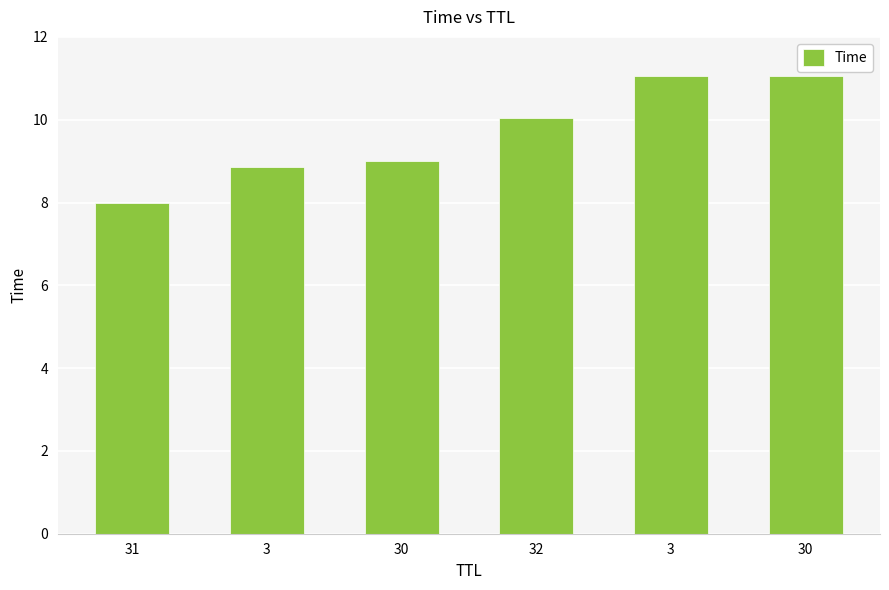

What is the value of the 1st bar from the left?

8.0